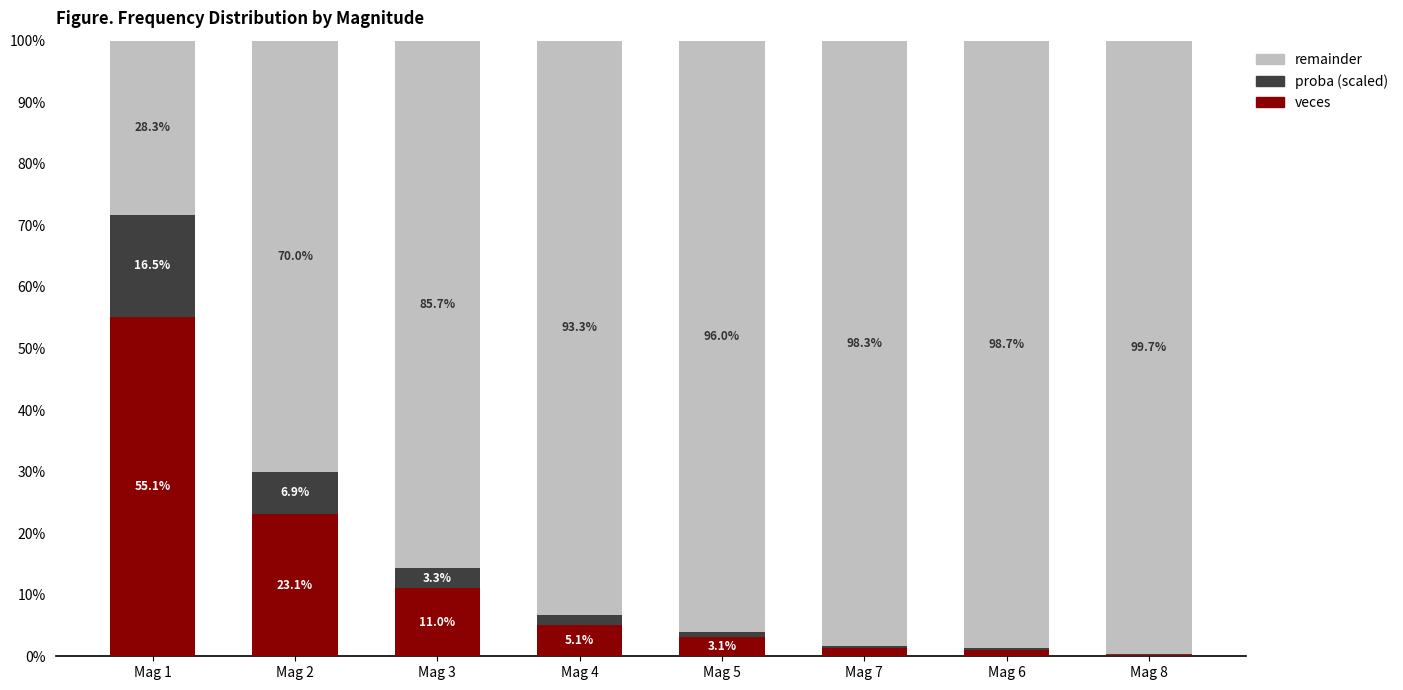

Which category has the highest value in the veces series?

Mag 1